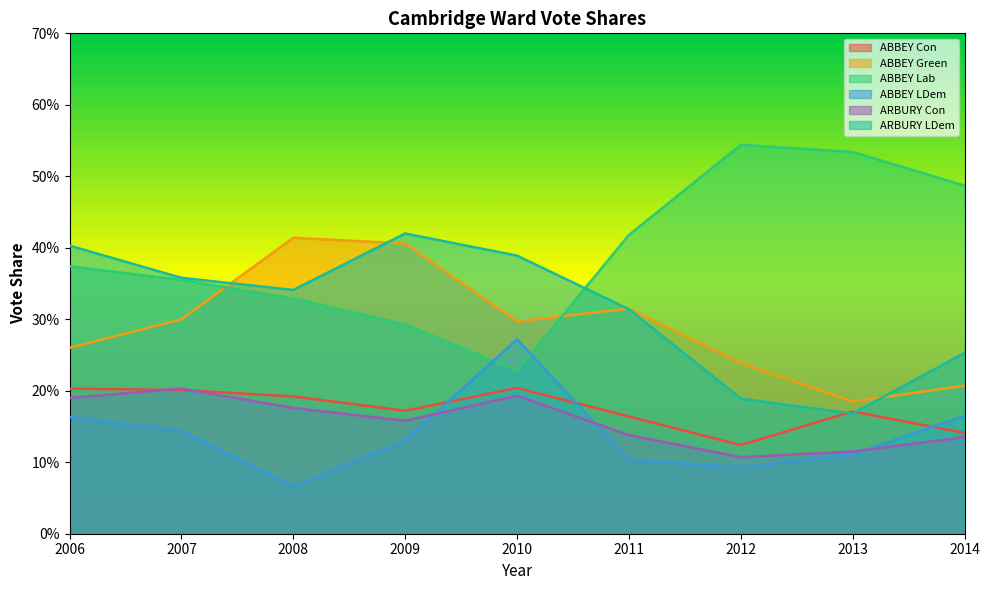

What is the difference between the second highest and second lowest values in the ARBURY Con series?

0.1